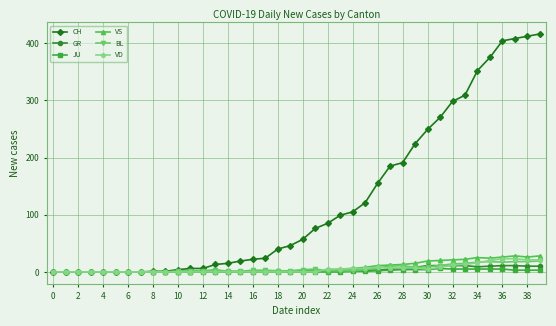

Which series has the largest range (max minus min)?

CH